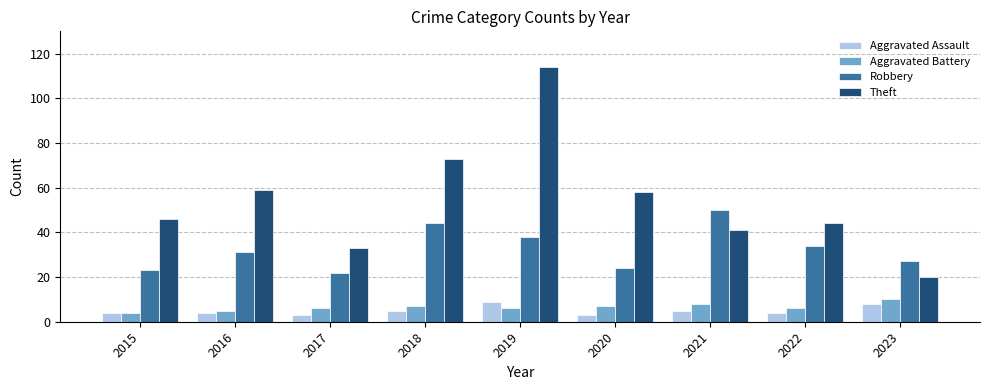

Which series has the largest range (max minus min)?

Theft